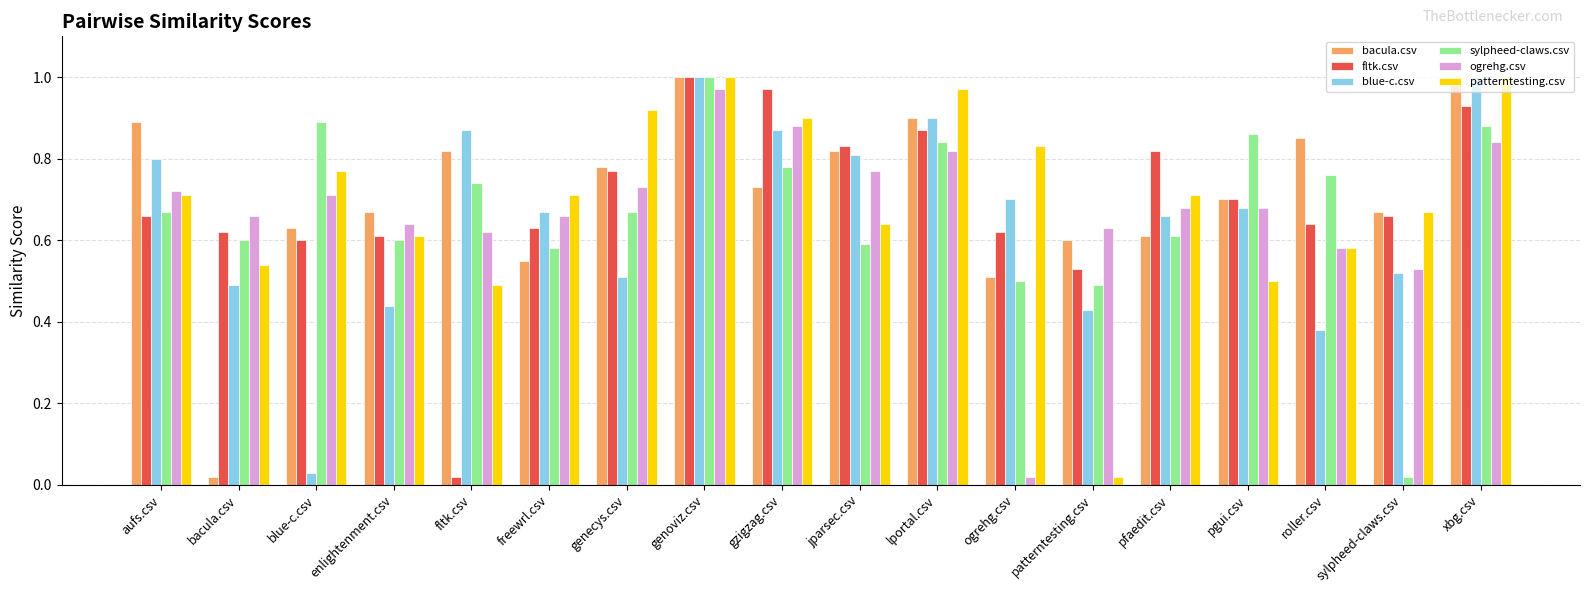

At which label is ogrehg.csv closest to 0?

ogrehg.csv